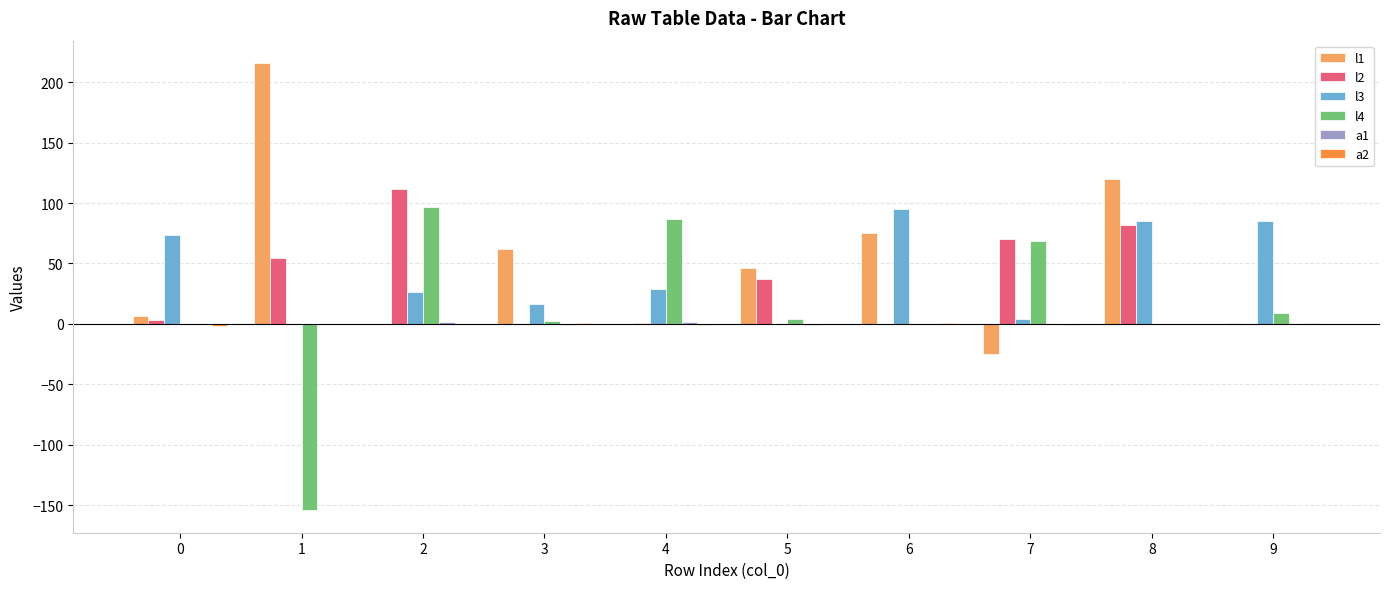

What is the spread (max minus min) of values at 9?

85.1